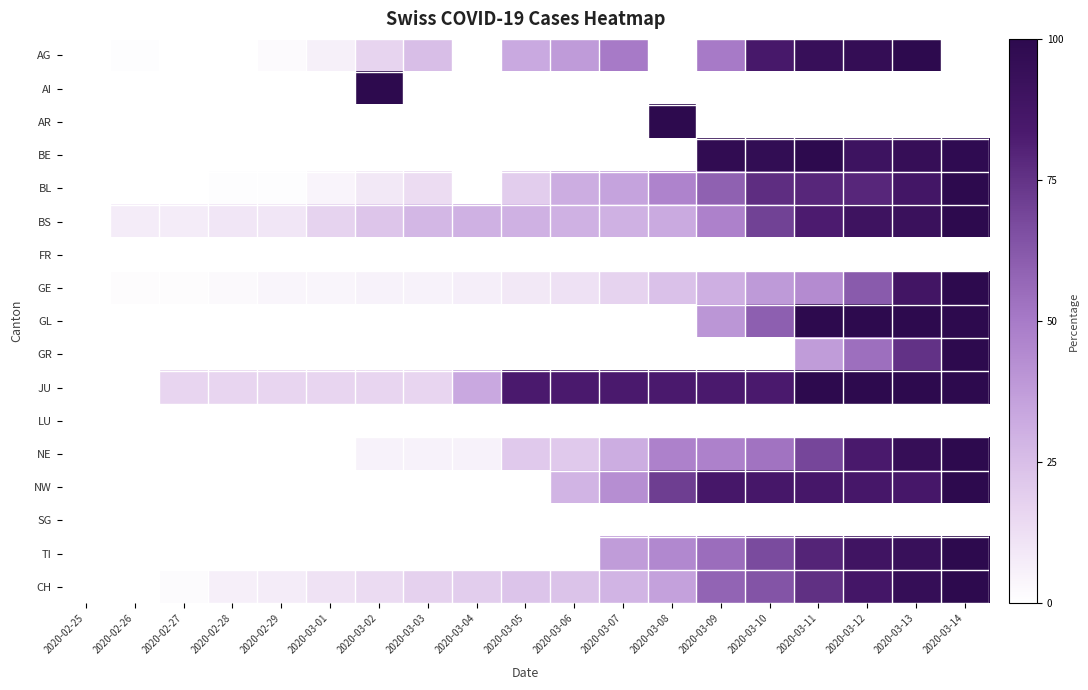

What is the total value across all series at 2020-03-10?

779.5